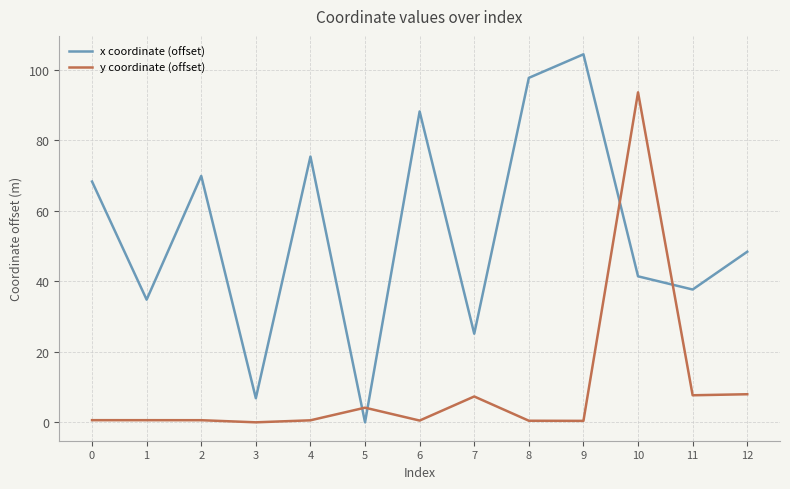

Between which two adjacent categories do y coordinate (offset) and x coordinate (offset) first intersect?

4 and 5